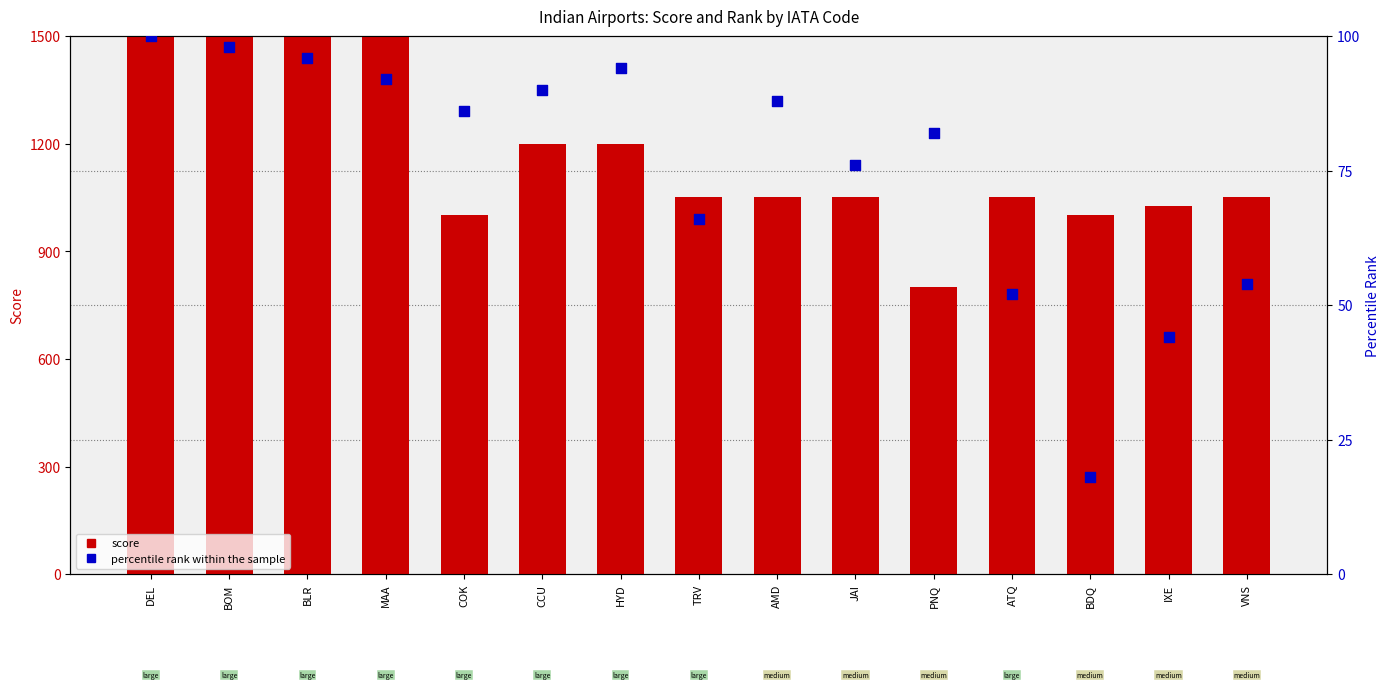

Is the value of score at AMD greater than the value of percentile rank within the sample at COK?

Yes